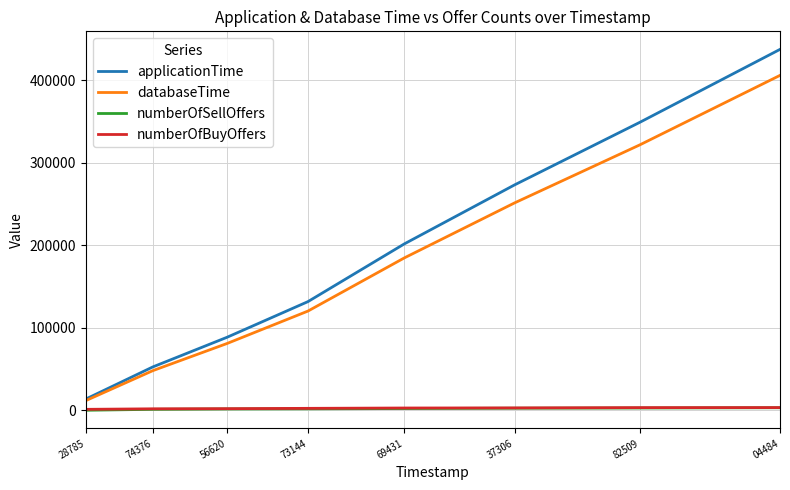

True or false: applicationTime has more than 1 points higher than both neighbors.

False